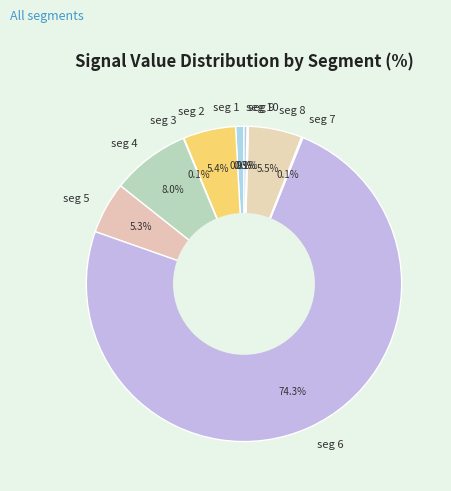

Is there any slice that represents more than half of the pie?

Yes